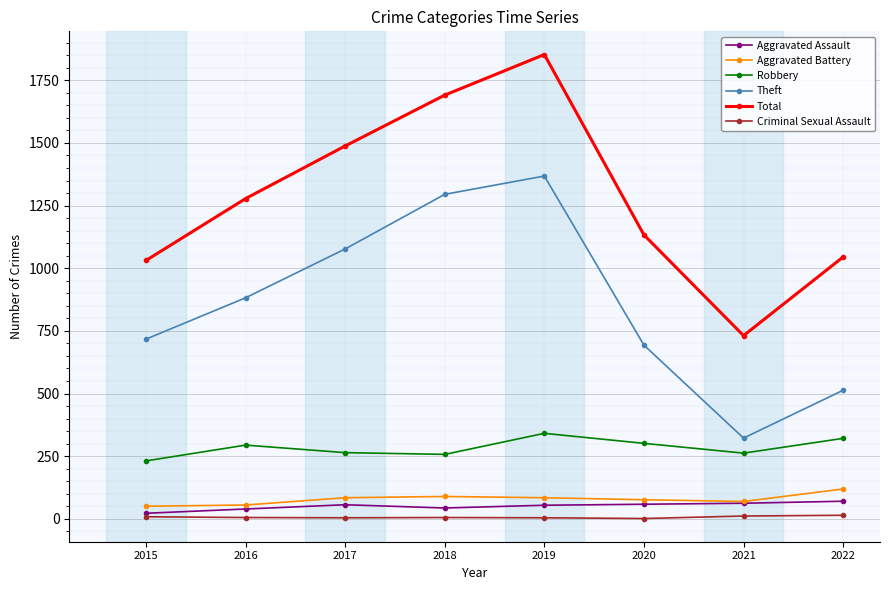

What is the difference between the second highest and minimum values in the Total series?

960